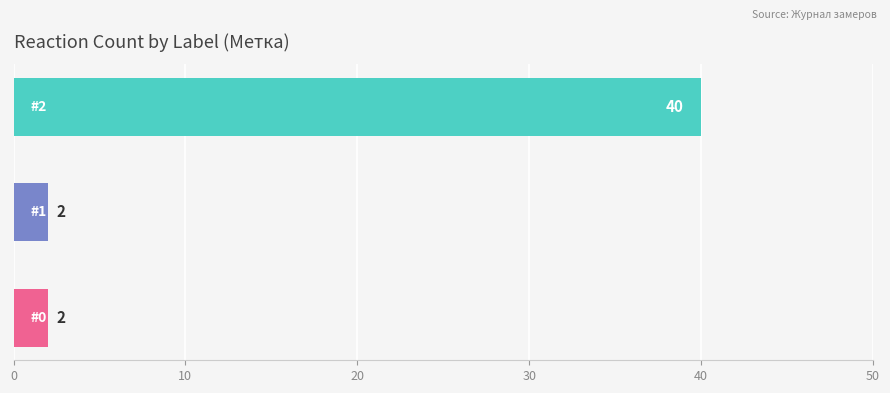

What is the greatest value displayed?

40